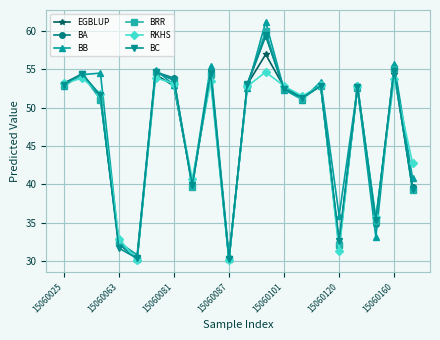

At how many categories does at least one series exceed 45?

13